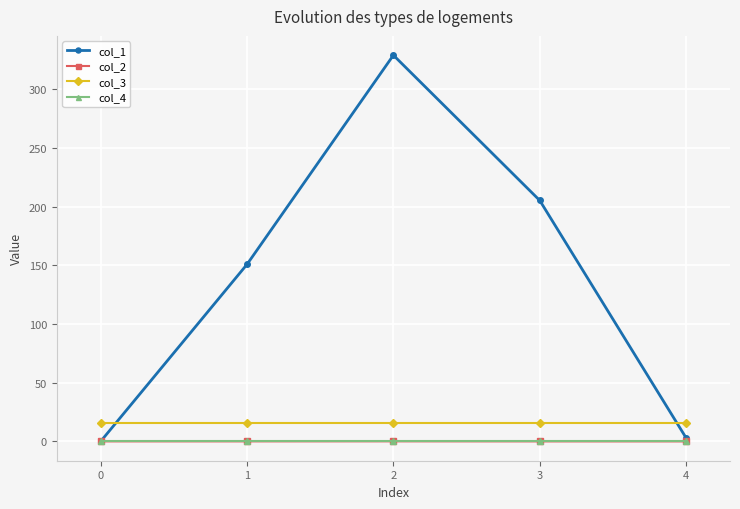

The value of col_2 at 0 is 0.0. True or false?

True